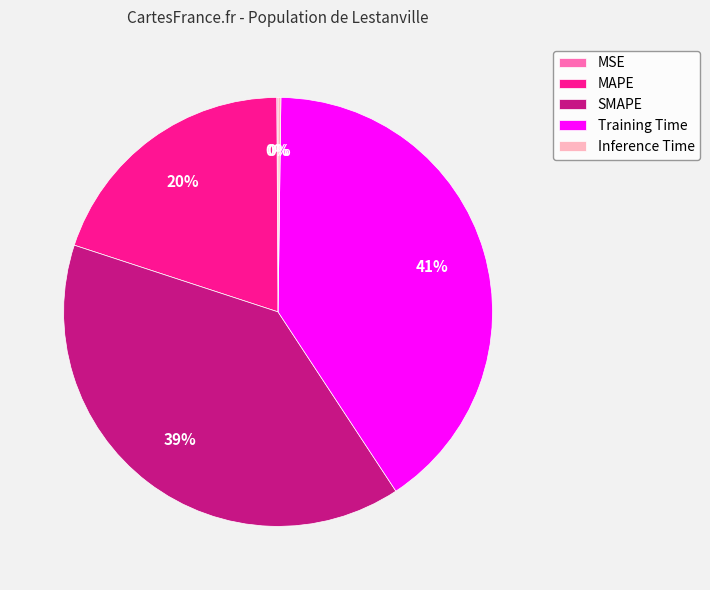

Is it true that MAPE is 28% of the pie?

False